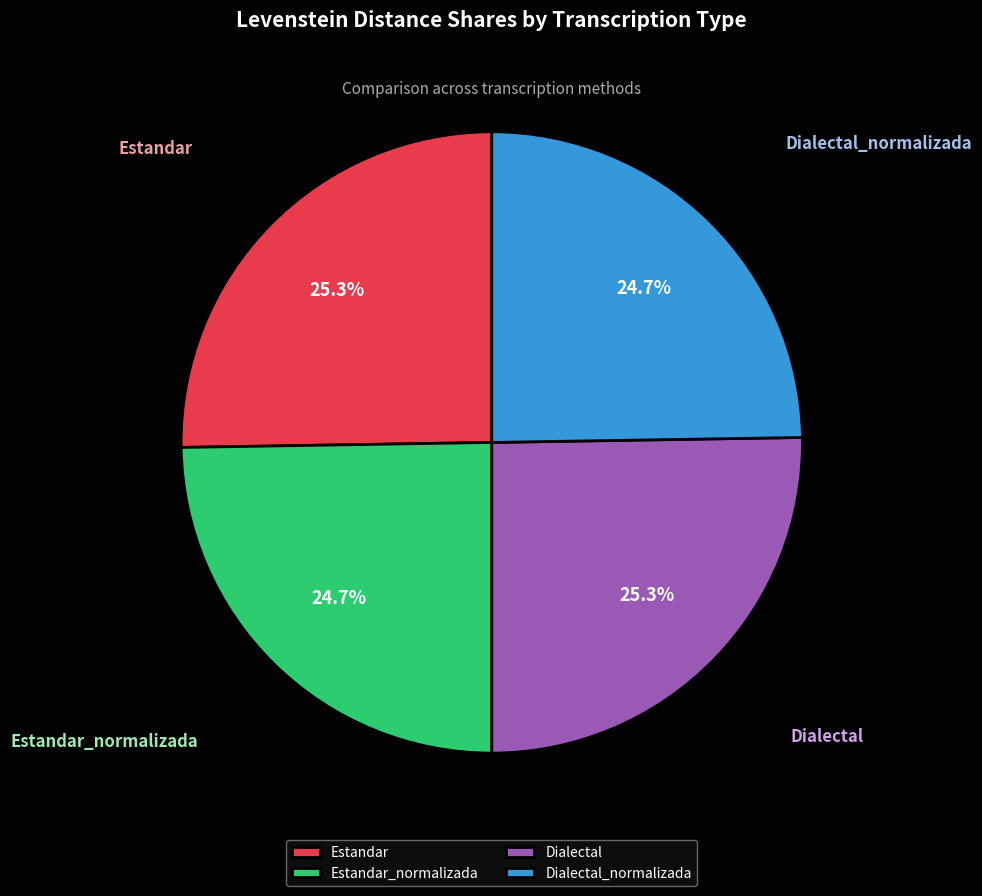

Which has a higher value, Estandar or Dialectal_normalizada?

Estandar